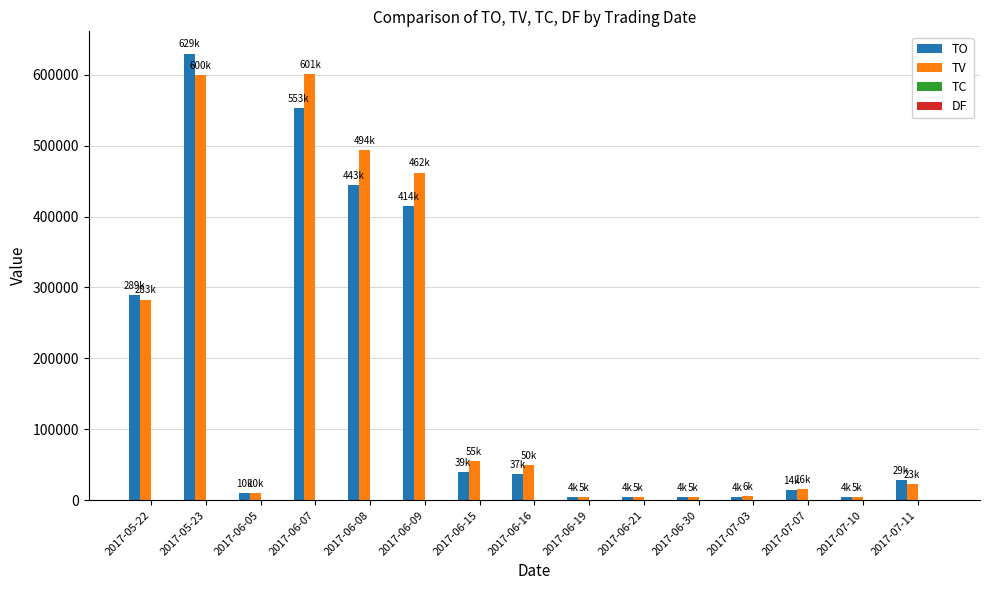

What is the highest value of the TV series?

601000.0